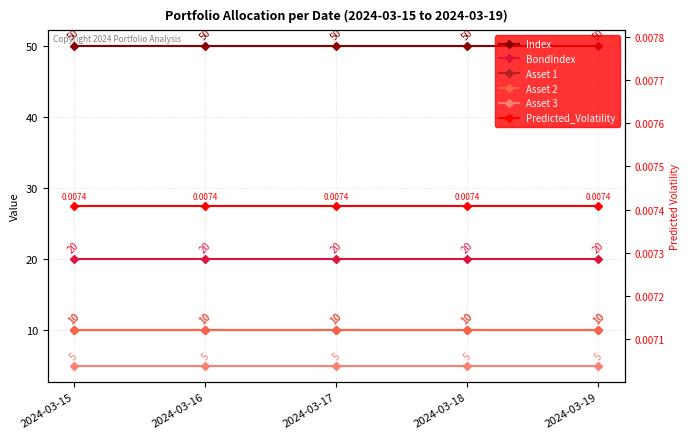

Which has a higher value, 2024-03-18 or 2024-03-15?

2024-03-18